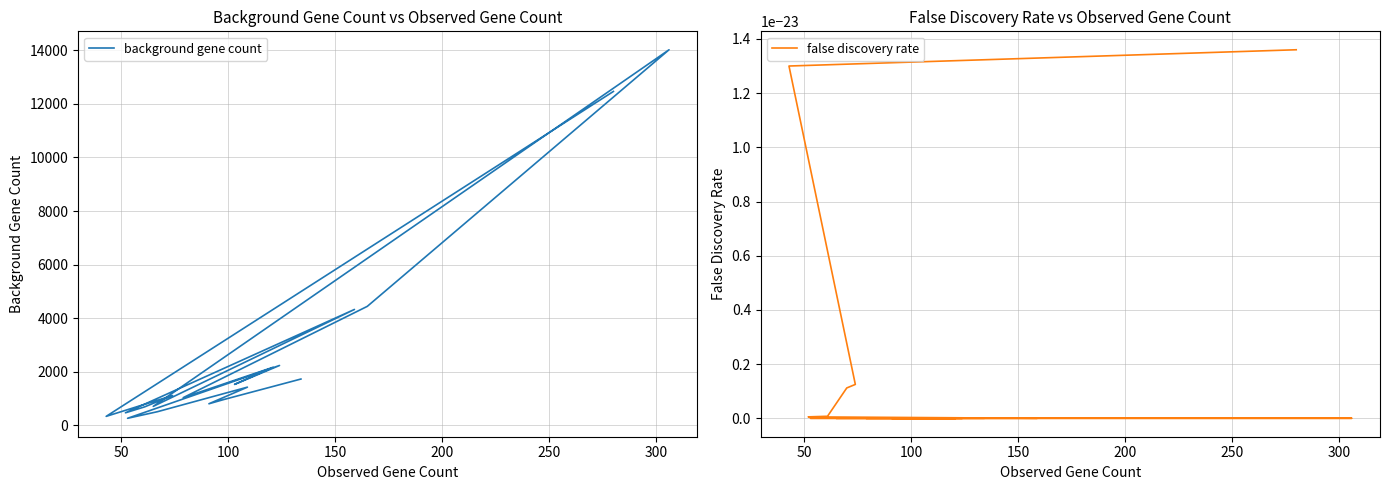

Is the value of false discovery rate at 19 greater than the value of background gene count at 300?

No